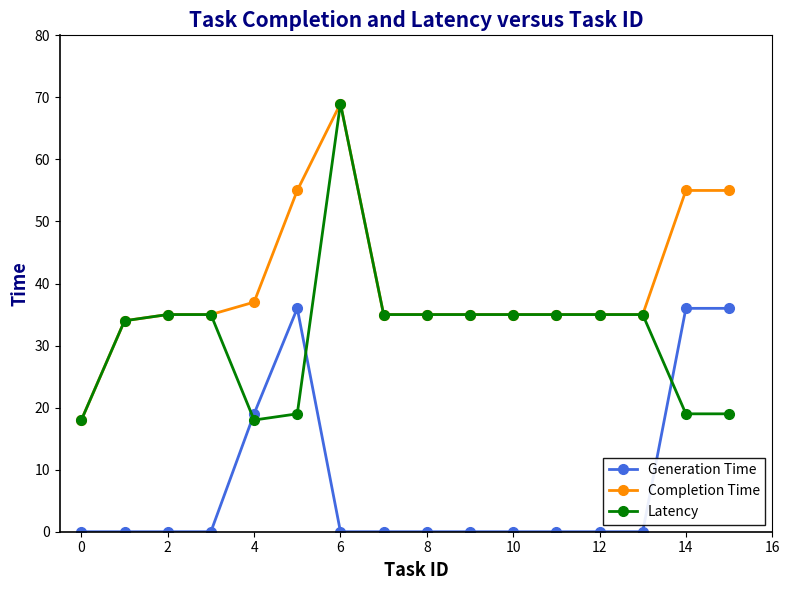

Reading left to right, extract all data points from this chart.

Generation Time: 0	0	0	0	19	36	0	0	0	0	0	0	0	0	36	36
Completion Time: 18	34	35	35	37	55	69	35	35	35	35	35	35	35	55	55
Latency: 18	34	35	35	18	19	69	35	35	35	35	35	35	35	19	19